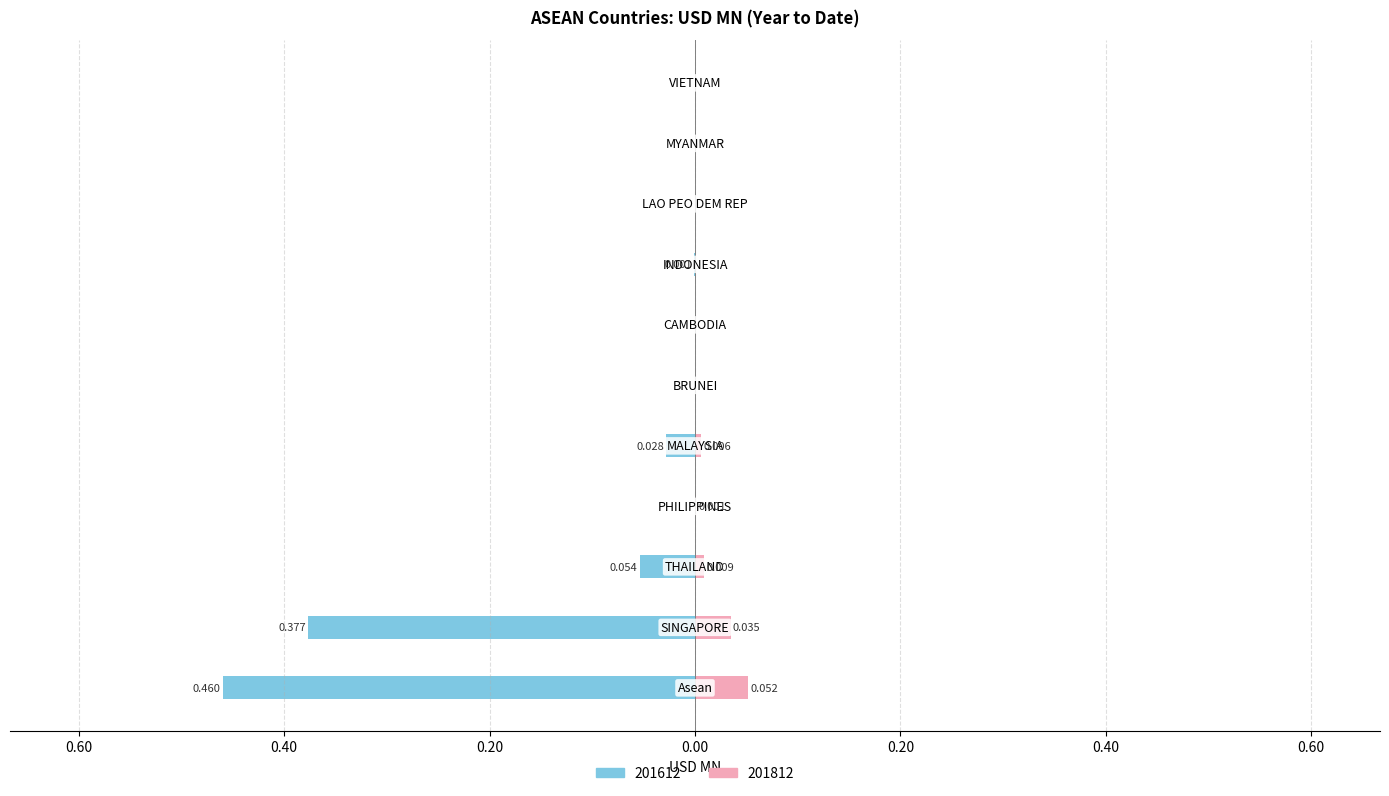

Which category has the lowest value in the 201612 series?

Asean